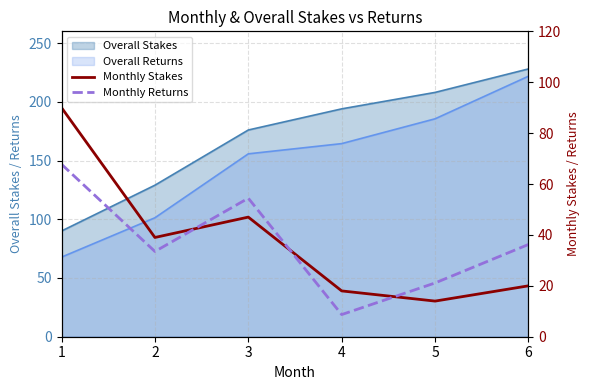

What is the value of the Monthly Returns point at the 1st from the left?

67.8